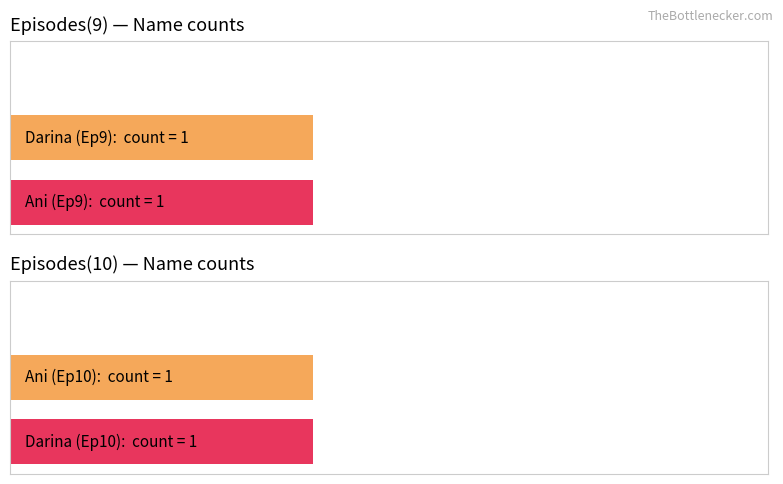

What is the lowest value of the Ani series?

1